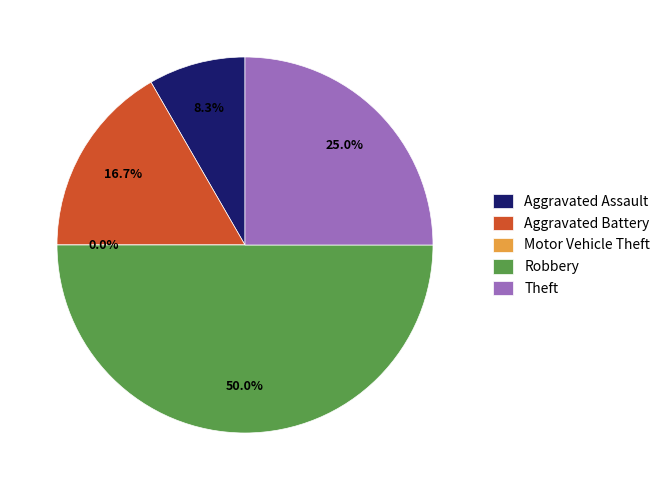

Which slice is the smallest?

Motor Vehicle Theft